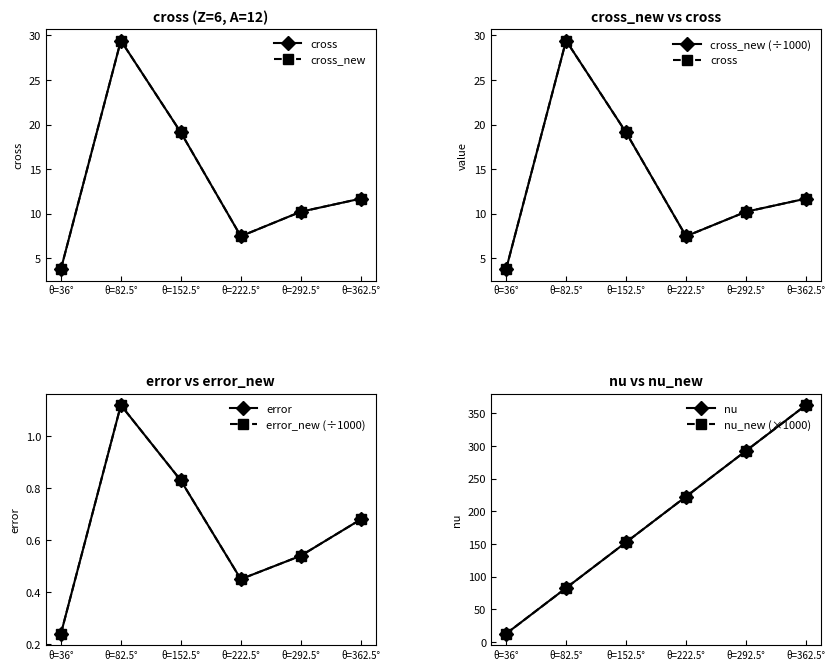

Read the cross_new value at θ=82.5°.

29.4